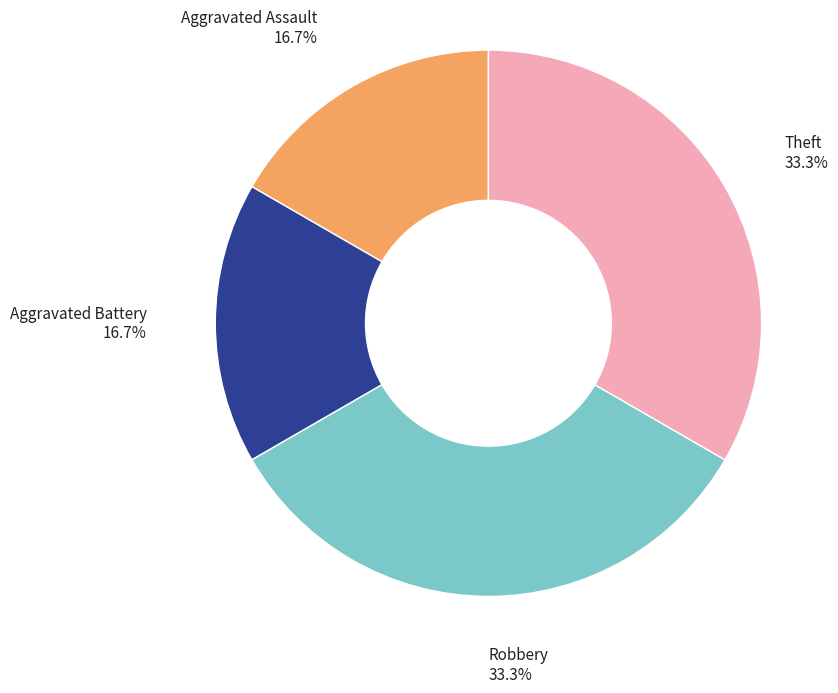

Between Aggravated Assault and Robbery, which is larger?

Robbery